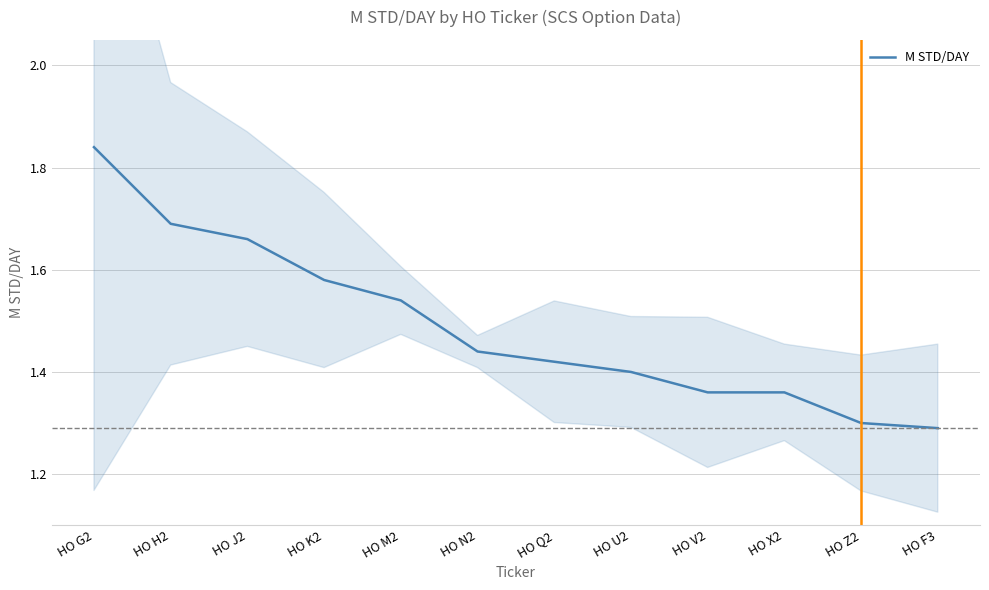

Rank the categories by value from highest to lowest.

HO G2, HO H2, HO J2, HO K2, HO M2, HO N2, HO Q2, HO U2, HO V2, HO X2, HO Z2, HO F3